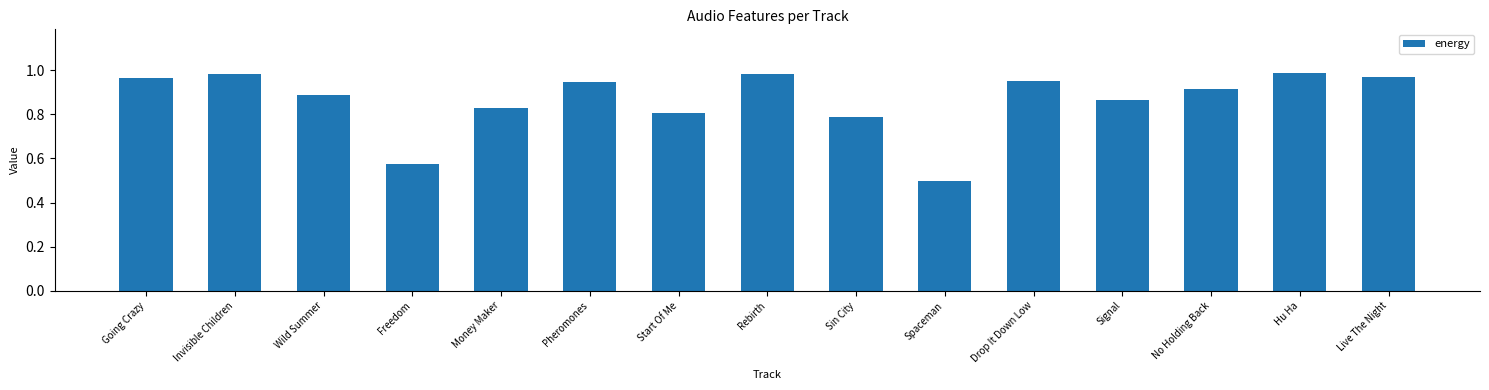

What is the approximate value at Spaceman?

0.5